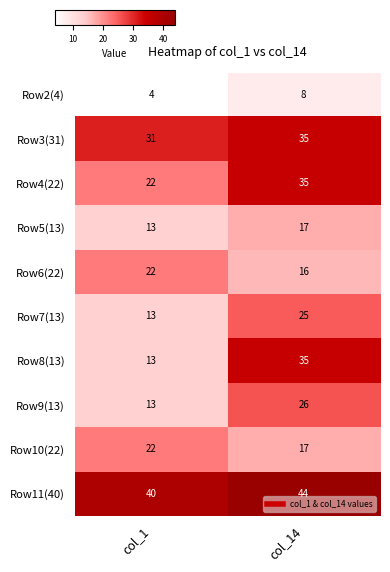

What is the sum of the Row6(22) values at col_1 and col_14?

38